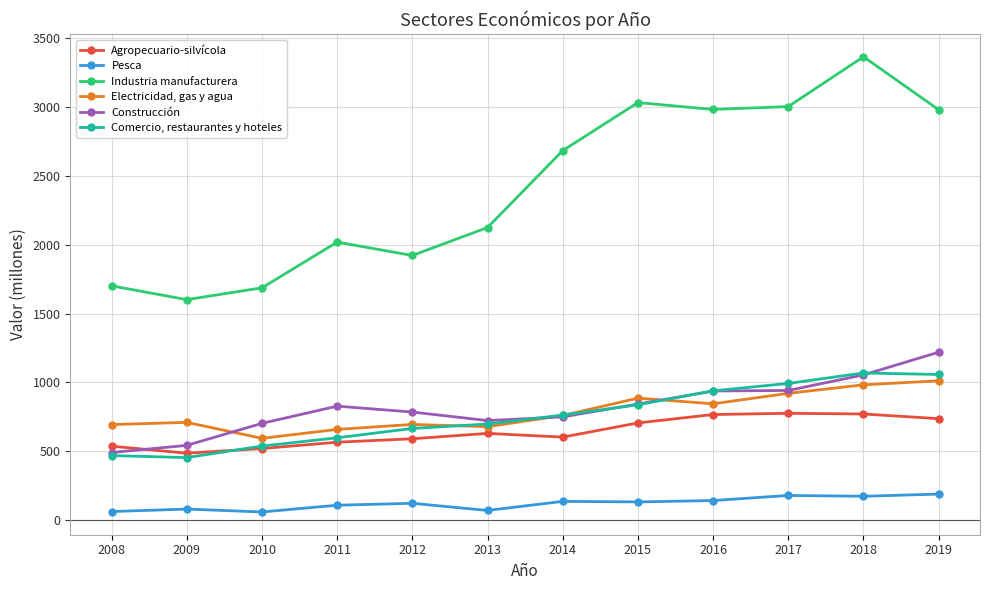

True or false: Comercio, restaurantes y hoteles has a value of 762 at 2014.

True